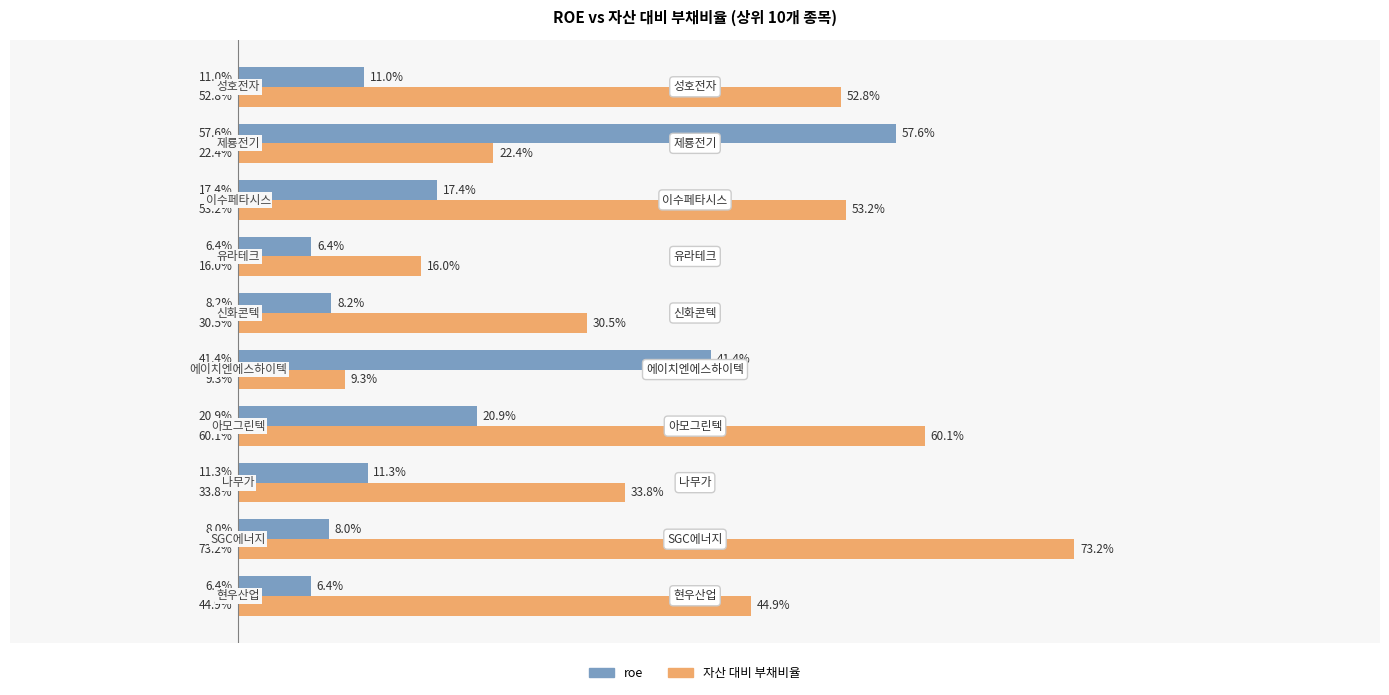

Rank the series by their average value, from highest to lowest.

자산 대비 부채비율, roe